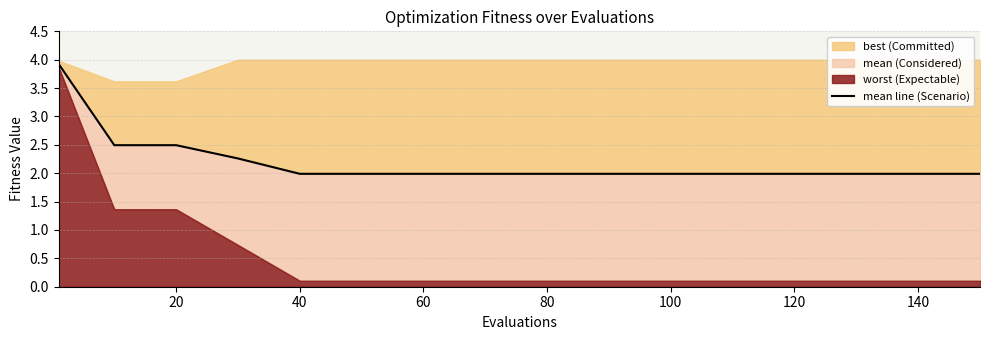

What is the difference between the second highest and second lowest values?

0.5